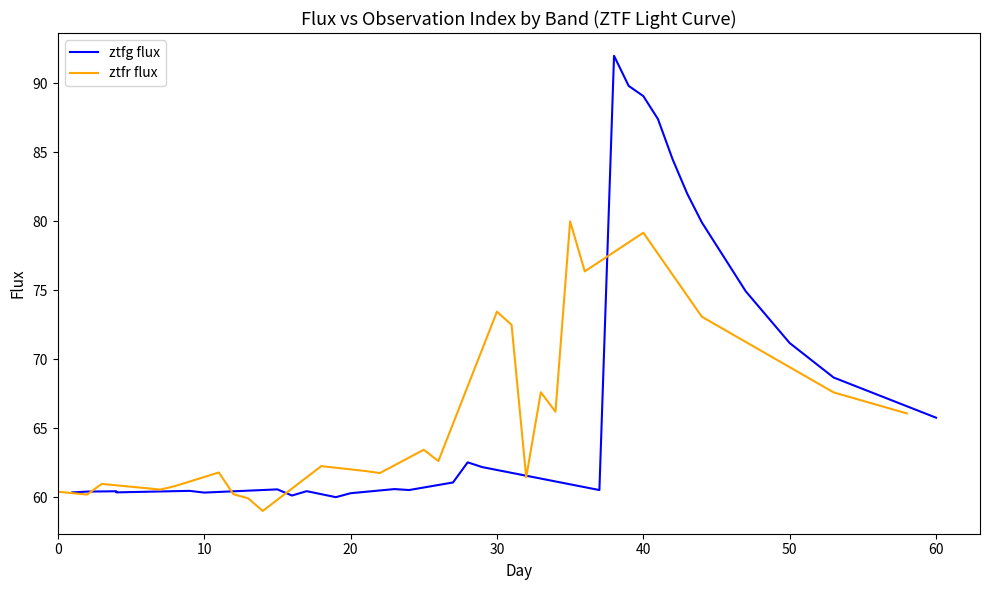

The ztfr flux series shows 14.9 at 27. True or false?

False